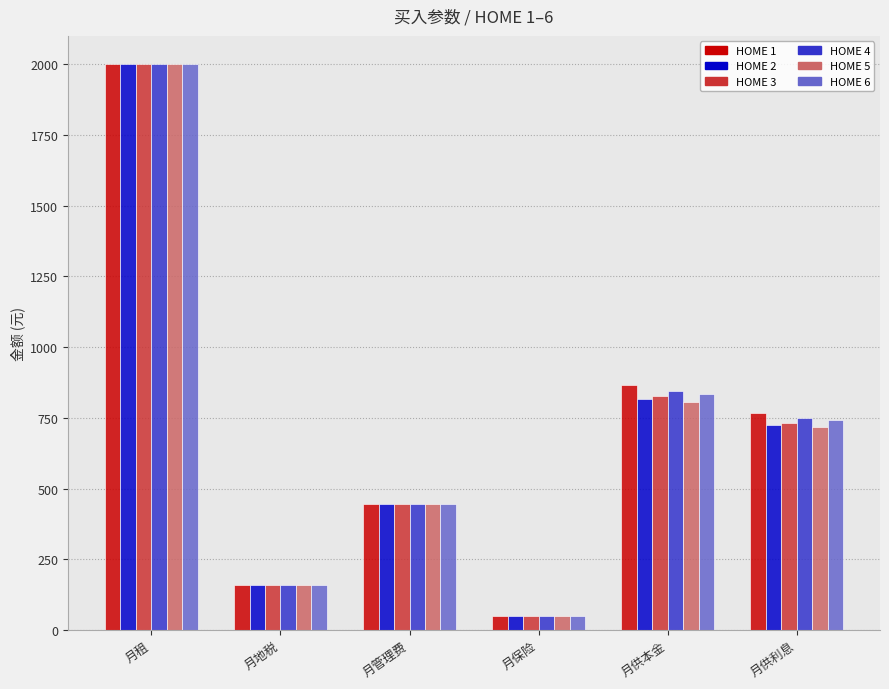

At which label does HOME 5 reach its peak?

月租